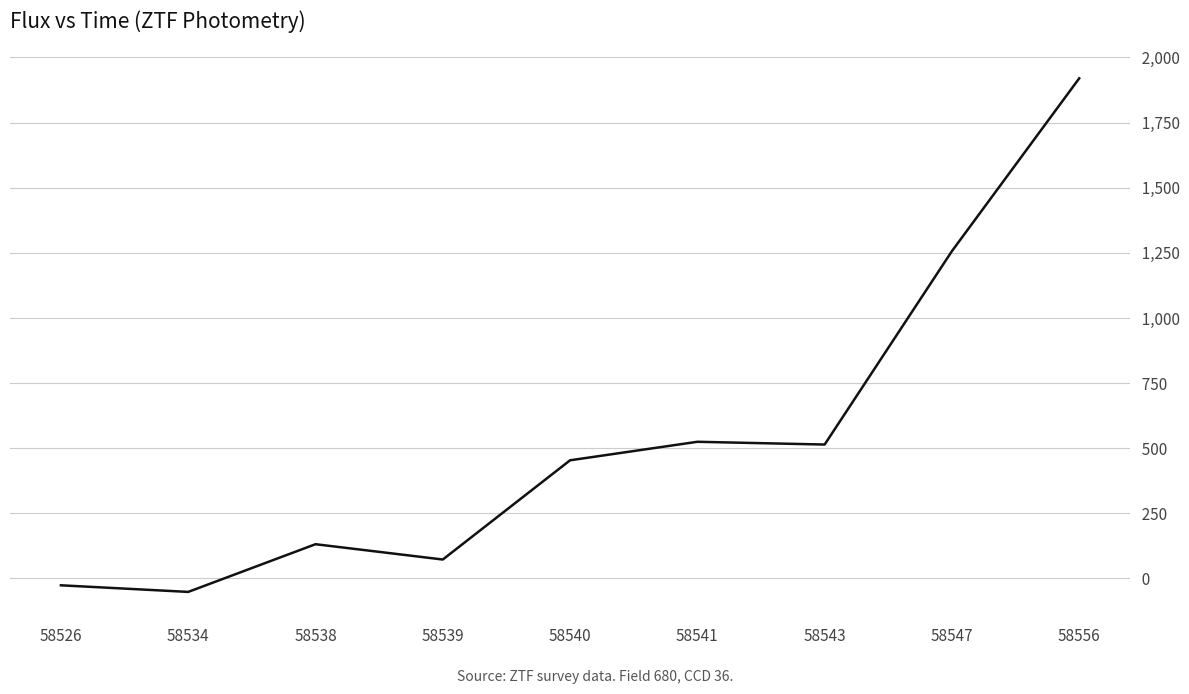

The value at 58556 is 1920.1. True or false?

True